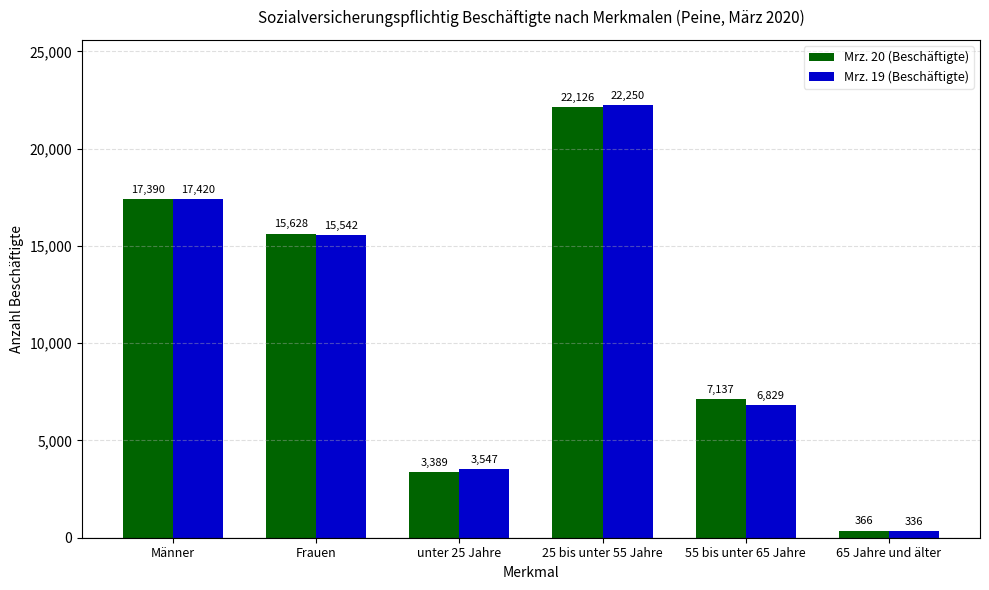

How many values in the Mrz. 19 (Beschäftigte) series are below 15542?

3